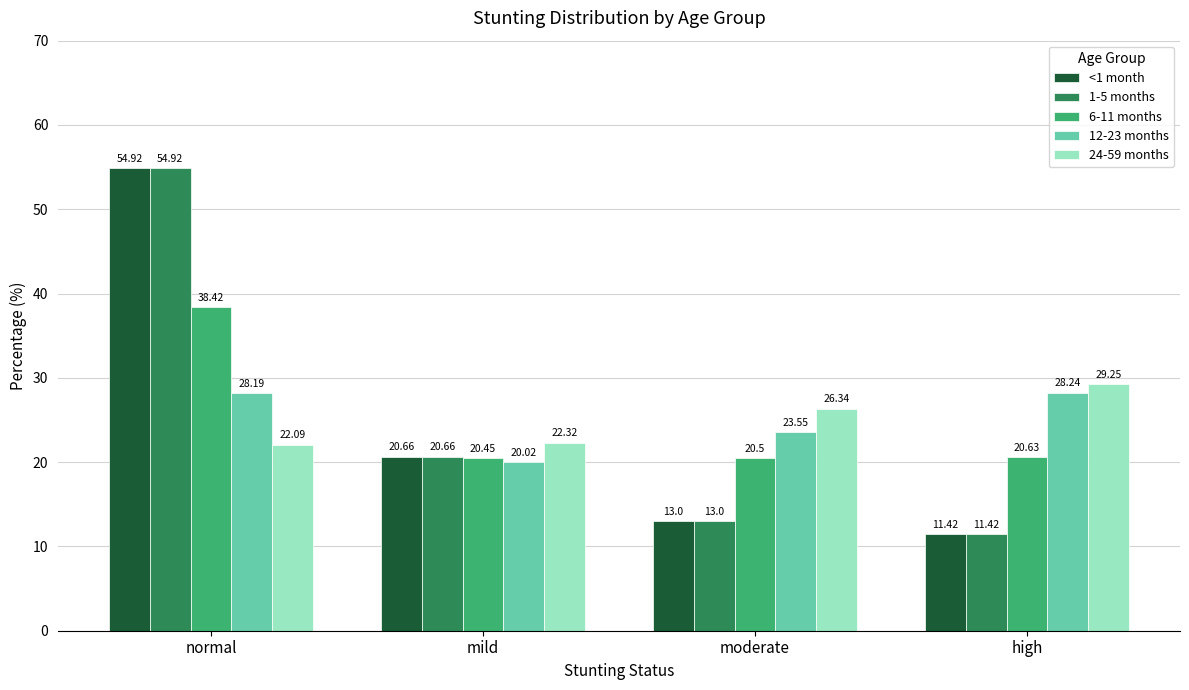

True or false: 1-5 months has a value of 22.7 at normal.

False